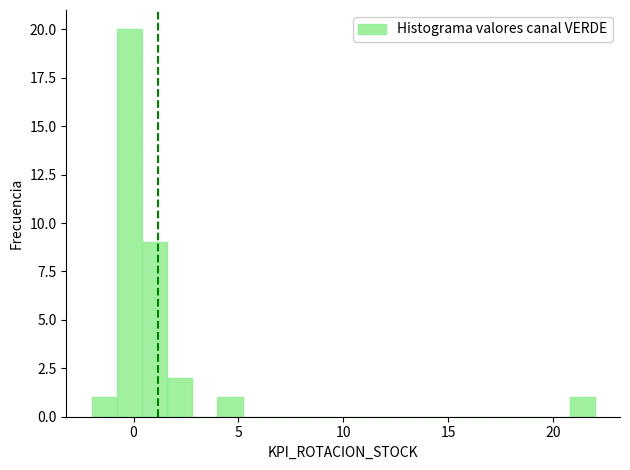

Around what value on the x-axis is the tallest bar? Give the approximate position of its centre, as read against the axis.

0.0